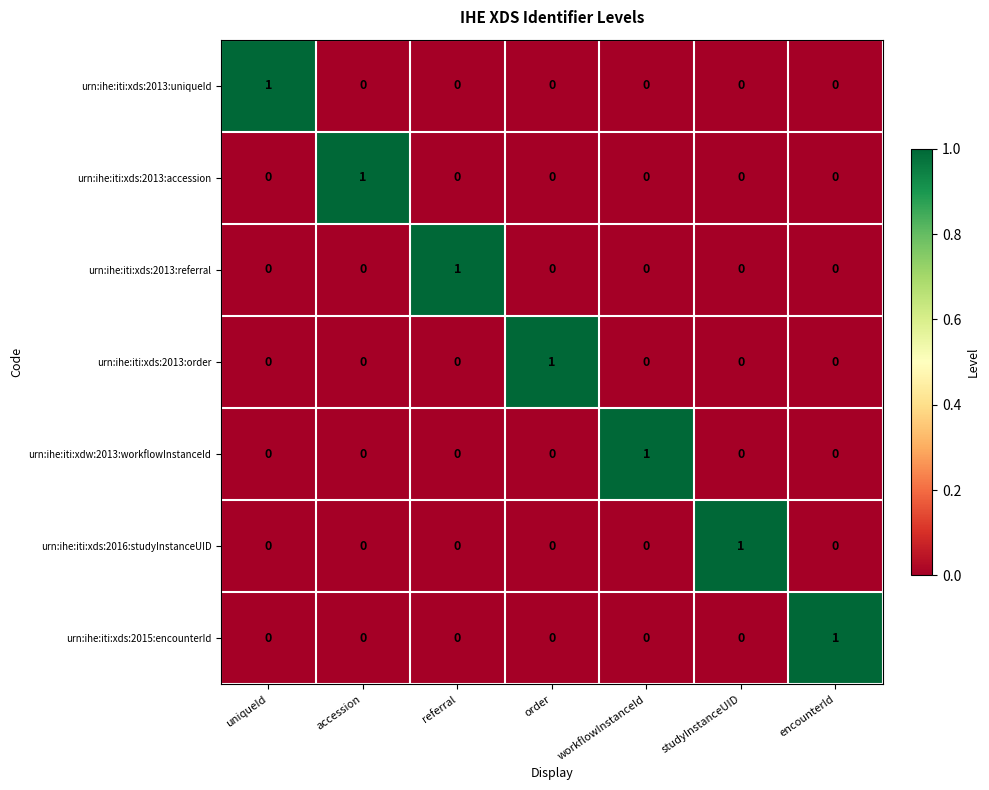

Is the value of urn:ihe:iti:xds:2015:encounterId at encounterId greater than the value of urn:ihe:iti:xds:2013:referral at encounterId?

Yes